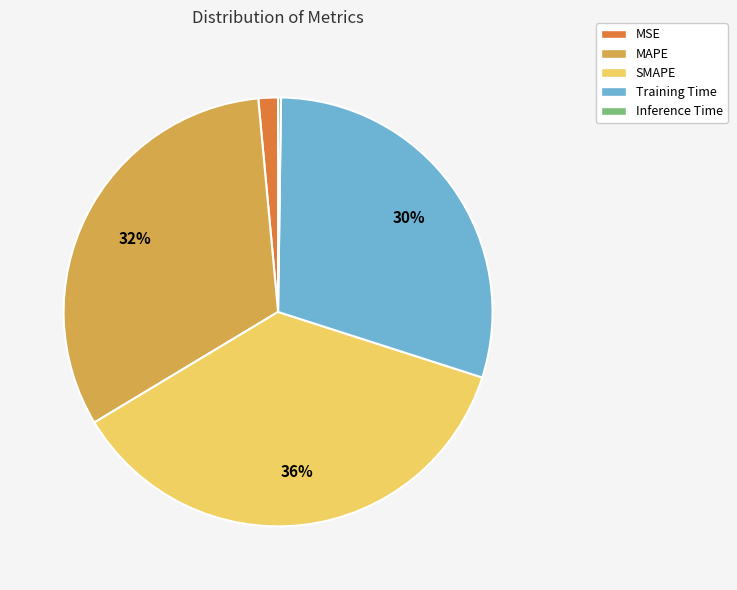

What percentage is the MAPE slice, to the nearest percent?

32%